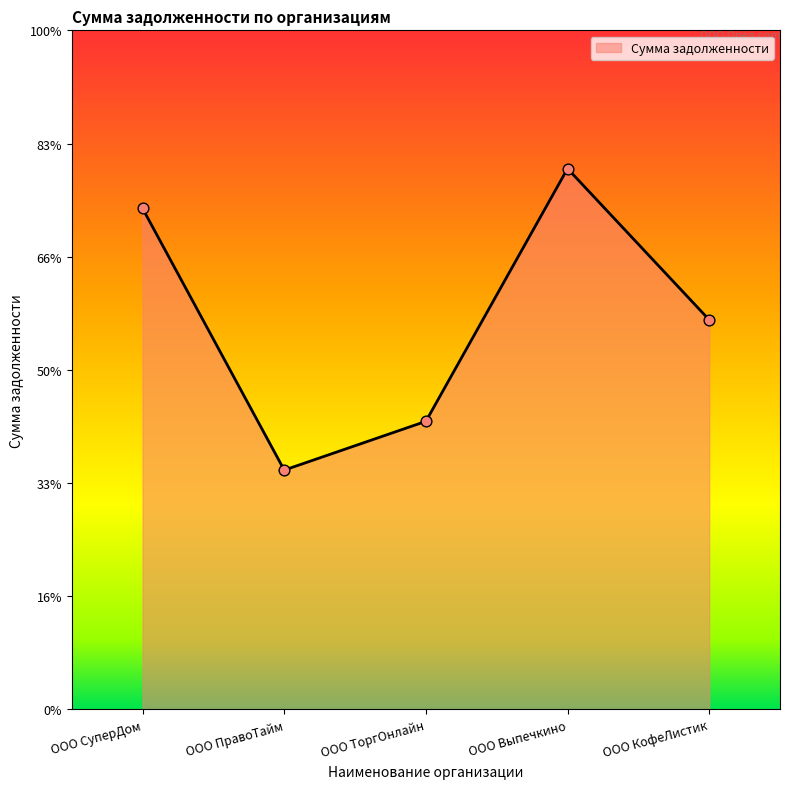

What is the change in value from ООО СуперДом to ООО ПравоТайм?

-11559